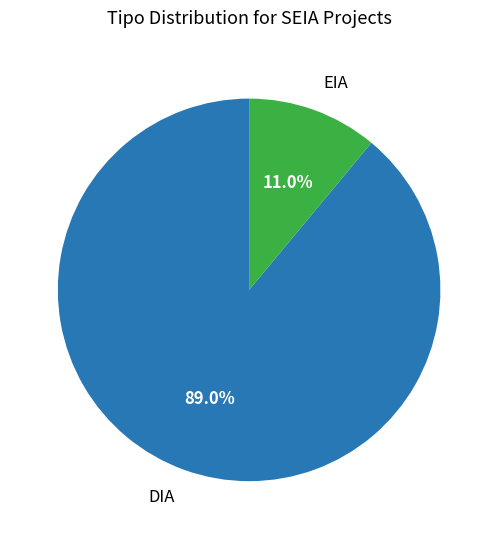

Count the number of slices in the pie.

2